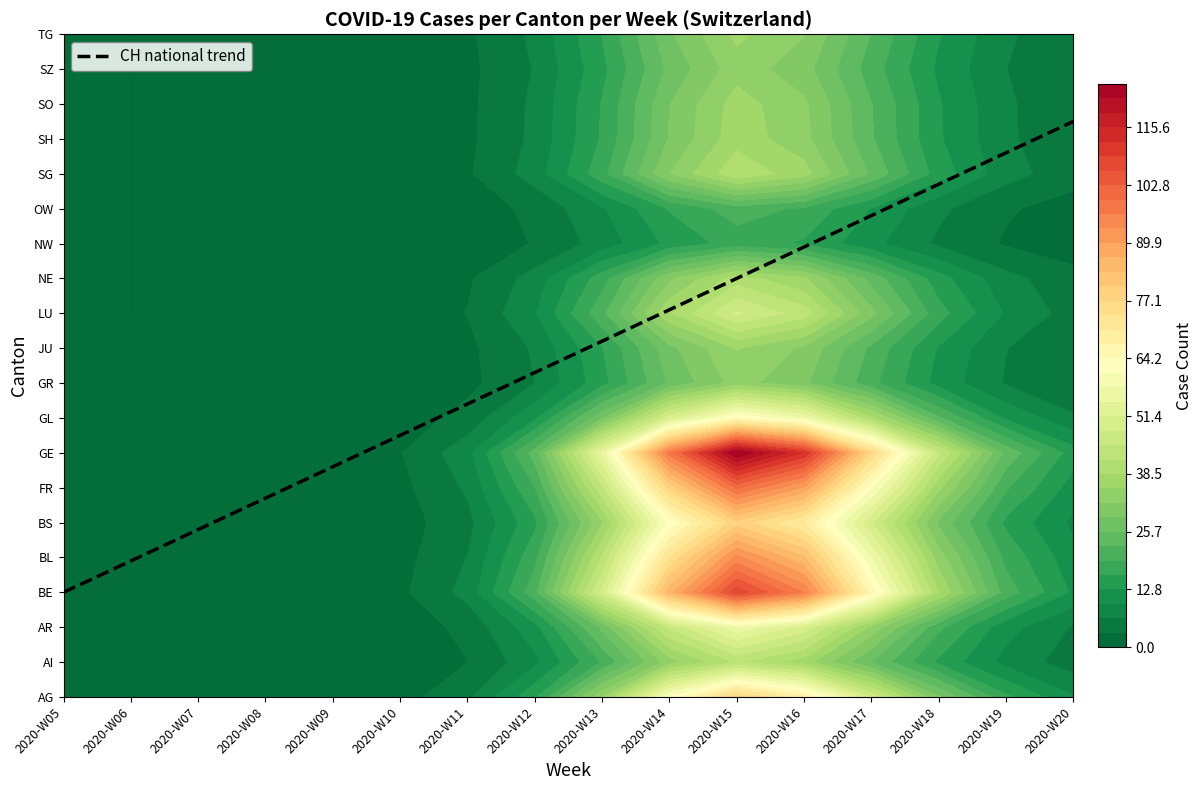

What is the ratio of the value at 2020-W06 to the value at 2020-W20?

0.2